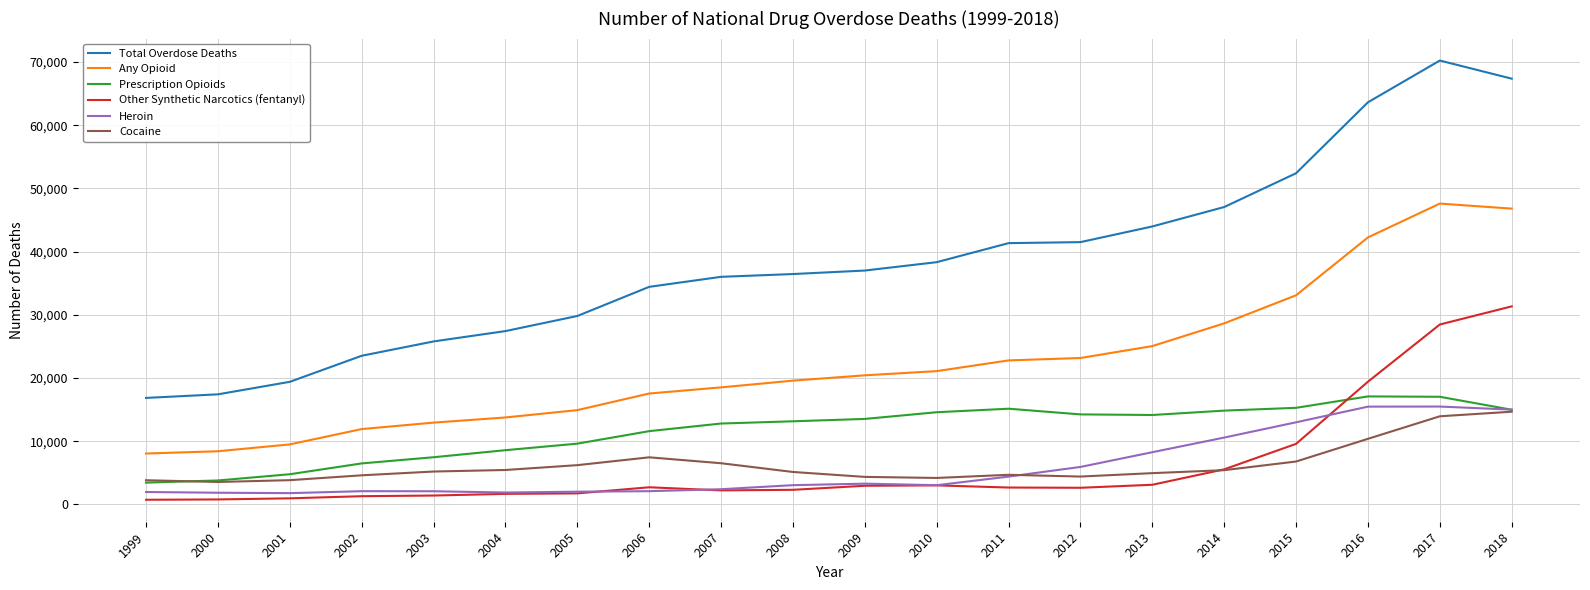

Is the value of Other Synthetic Narcotics (fentanyl) at 2008 greater than the value of Cocaine at 1999?

No